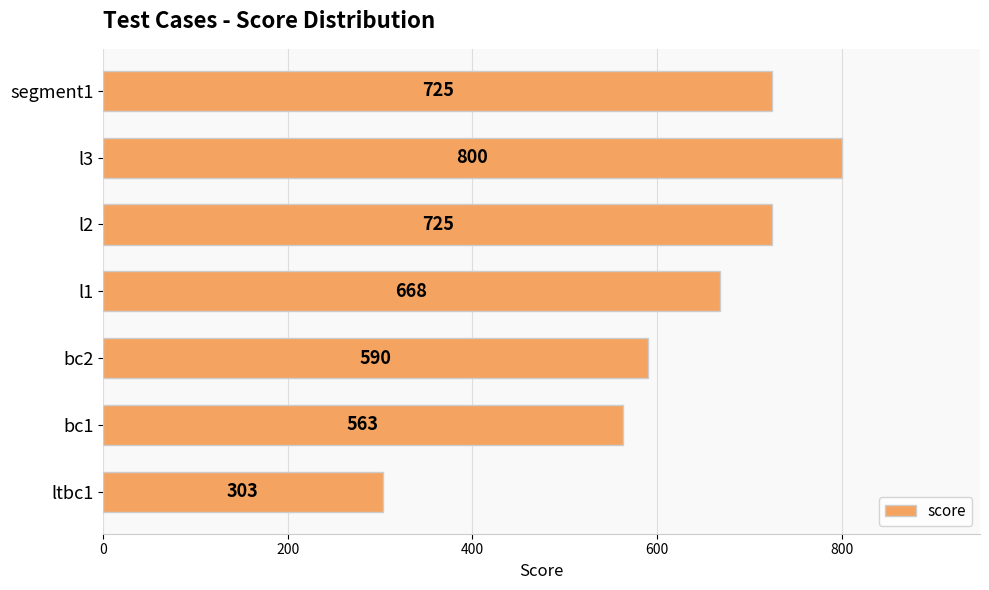

Count the number of data series in this chart.

1